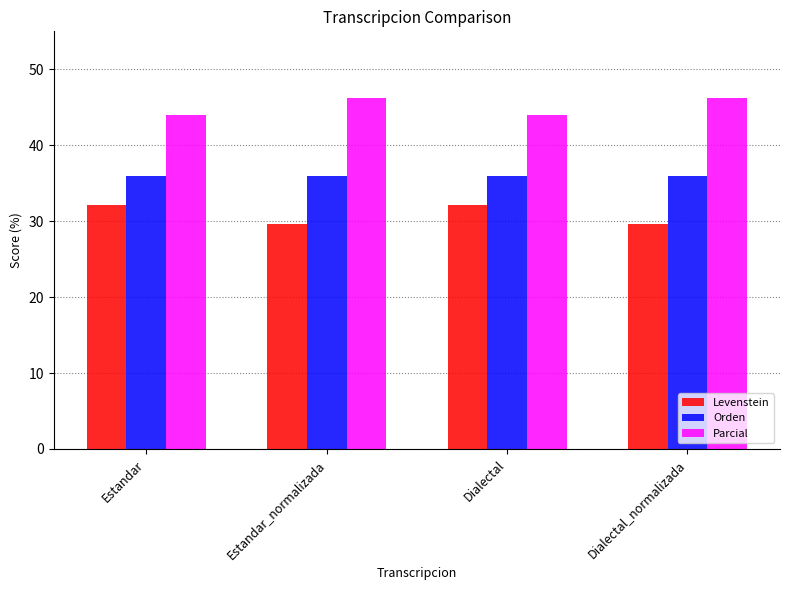

What is the approximate value of Parcial at Estandar_normalizada?

46.2